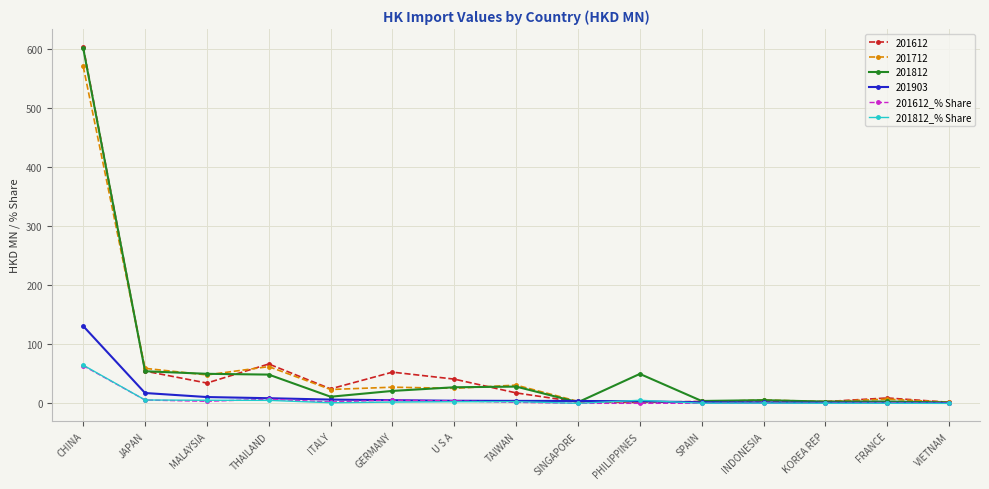

Where is the first local maximum for 201612?

THAILAND